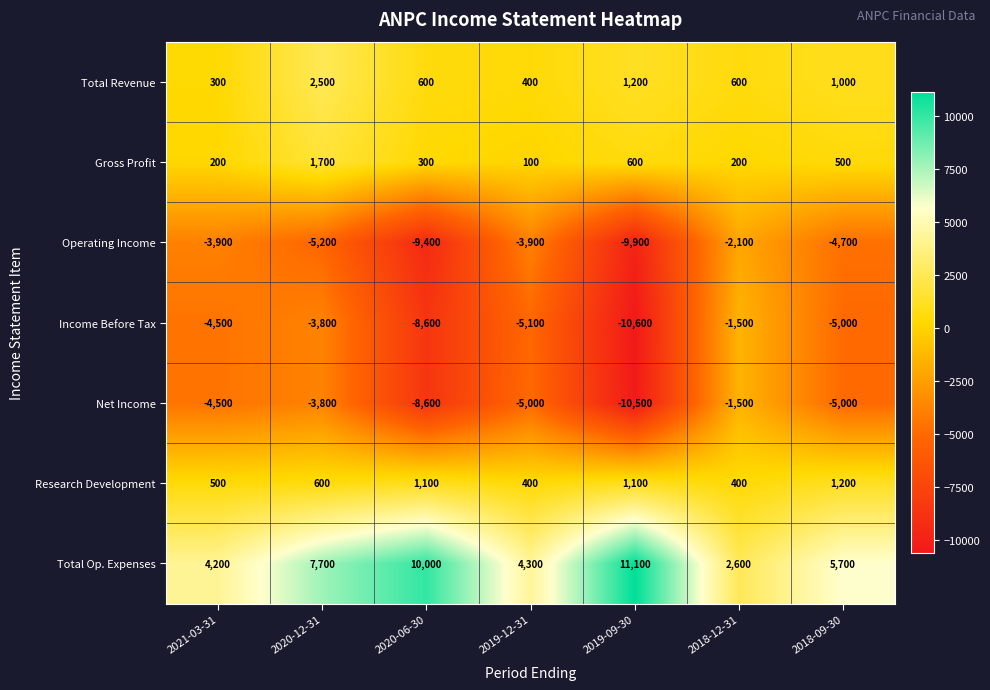

Which series has the largest range (max minus min)?

Income Before Tax